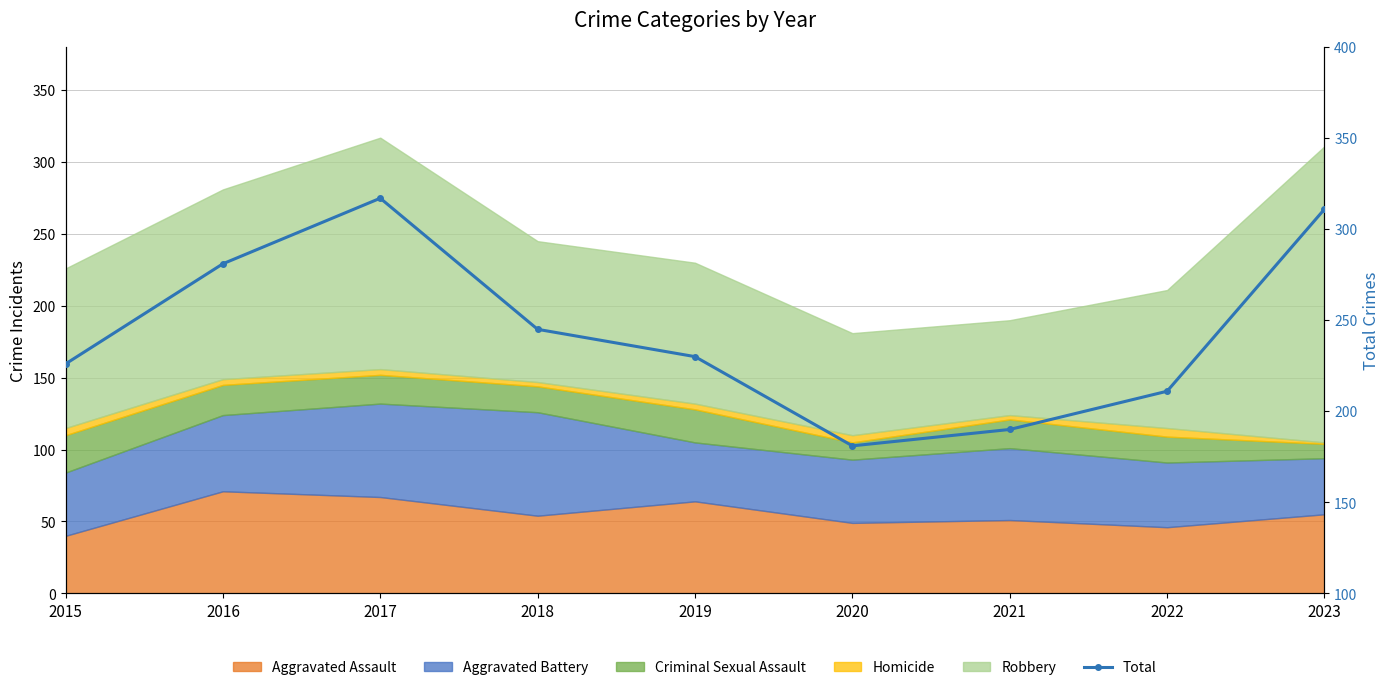

Rank the categories by value from lowest to highest.

2020, 2021, 2022, 2015, 2019, 2018, 2016, 2023, 2017